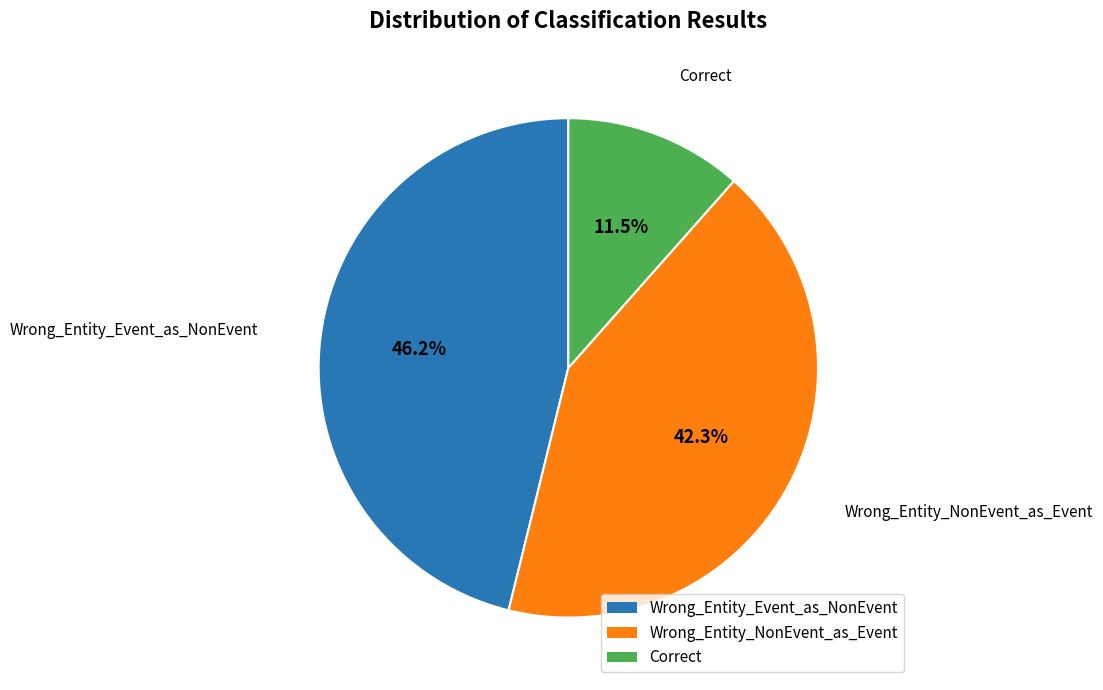

Which has a higher value, Correct or Wrong_Entity_Event_as_NonEvent?

Wrong_Entity_Event_as_NonEvent